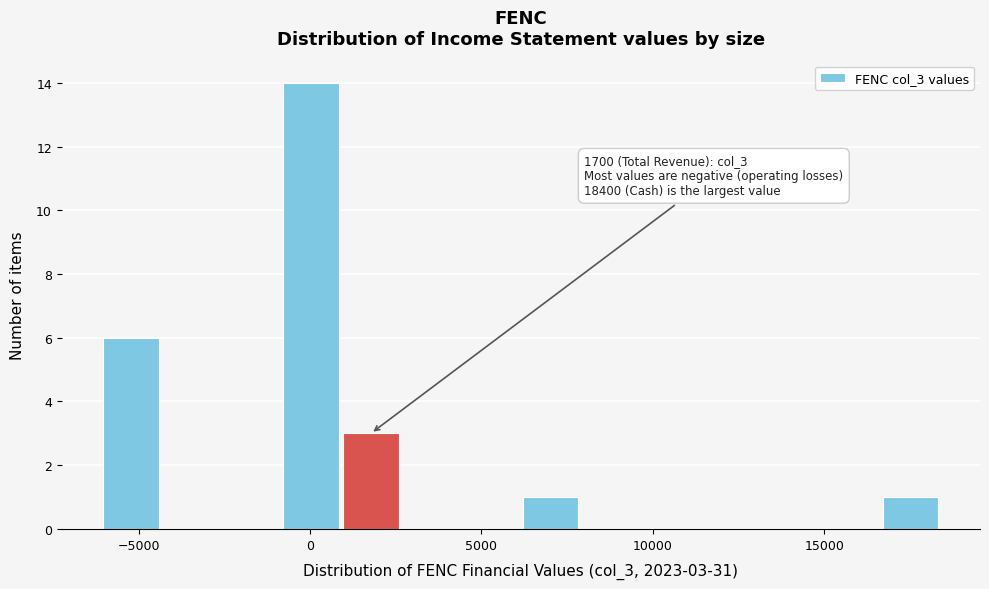

Around what value on the x-axis is the tallest bar? Give the approximate position of its centre, as read against the axis.

0